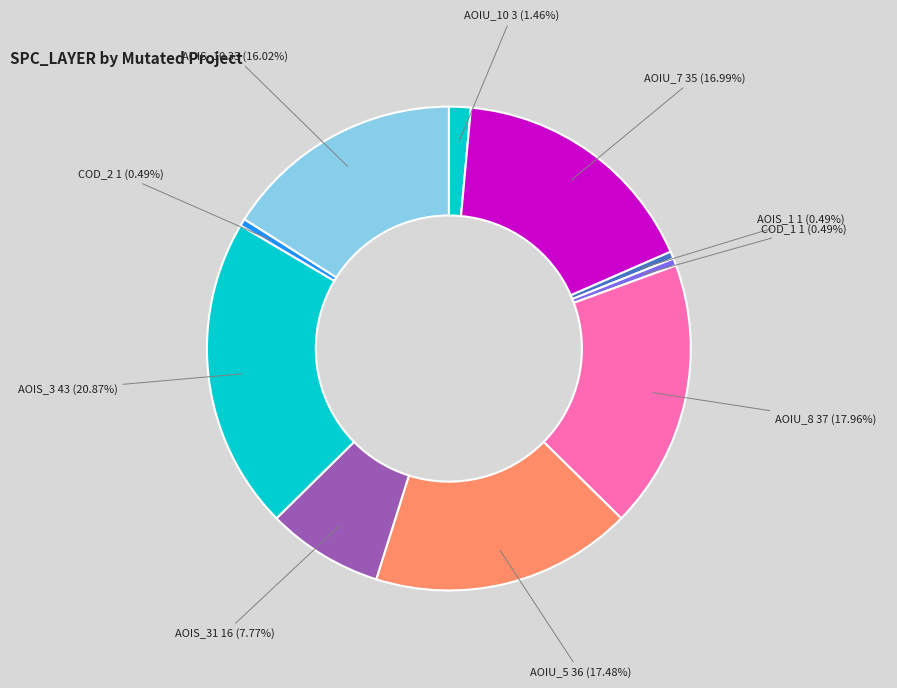

Combined, do AOIU_8 and AOIU_7 account for over 50%?

No